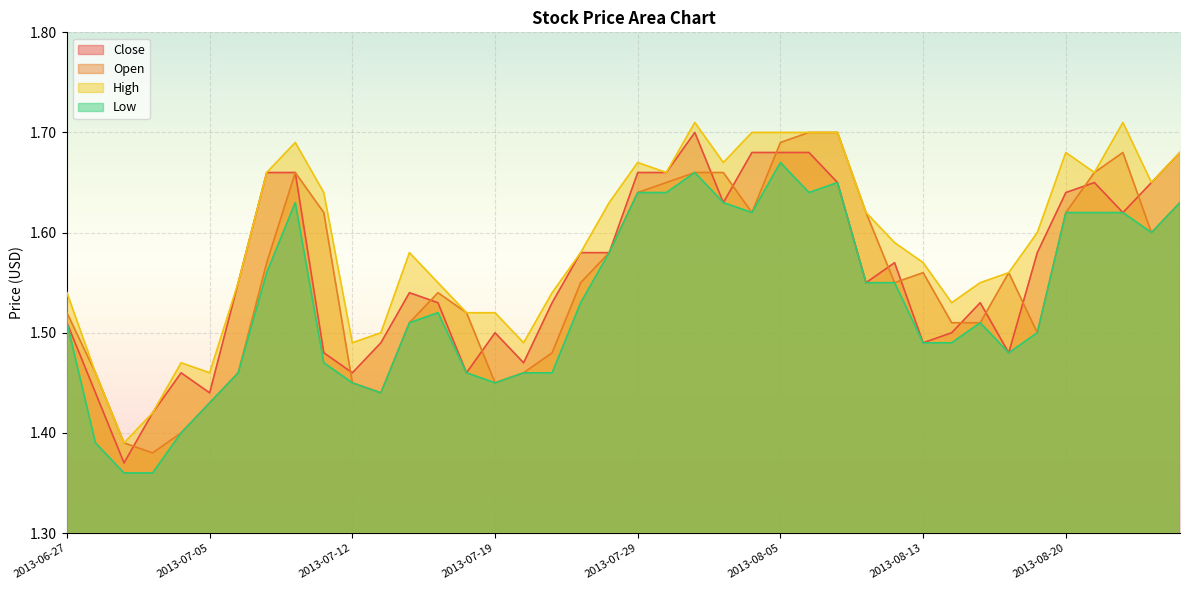

At which label is Low closest to 1?

2013-07-02